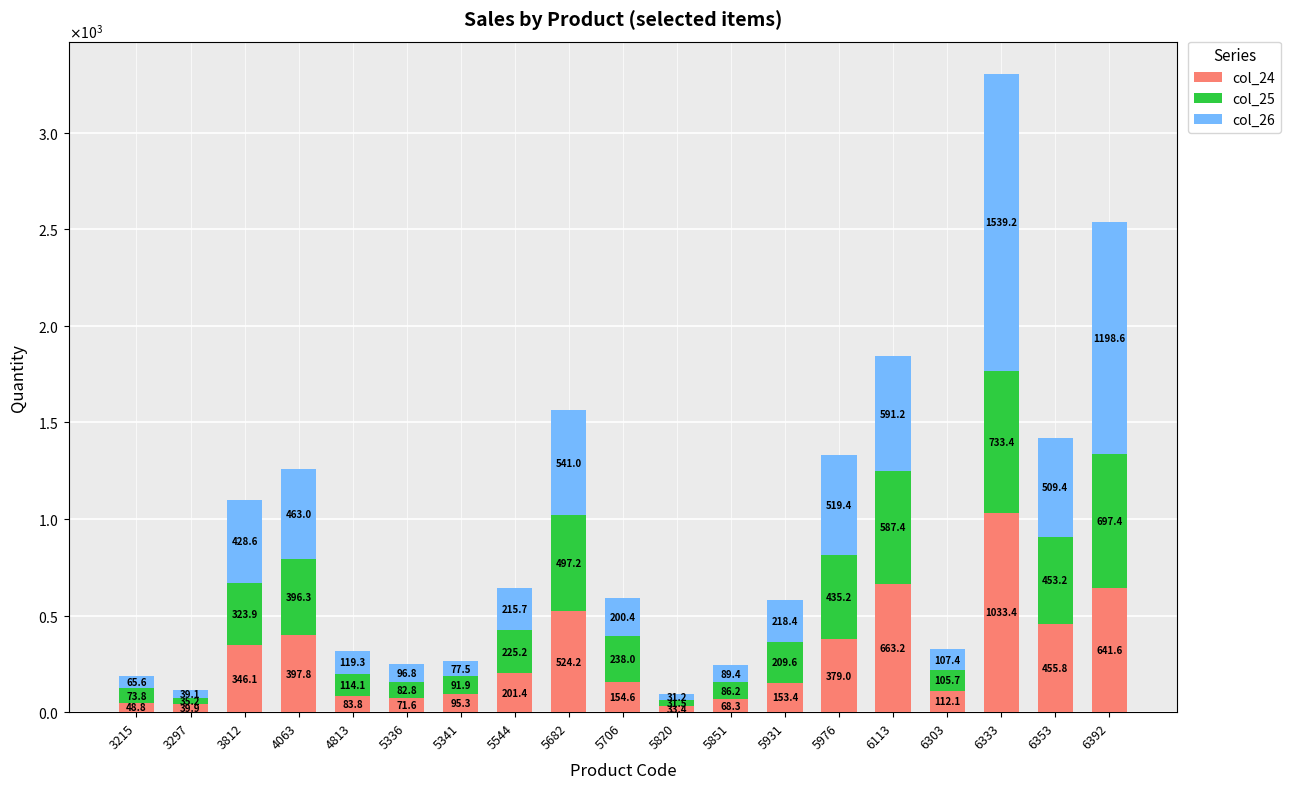

What are all the series names shown in the legend?

col_24, col_25, col_26